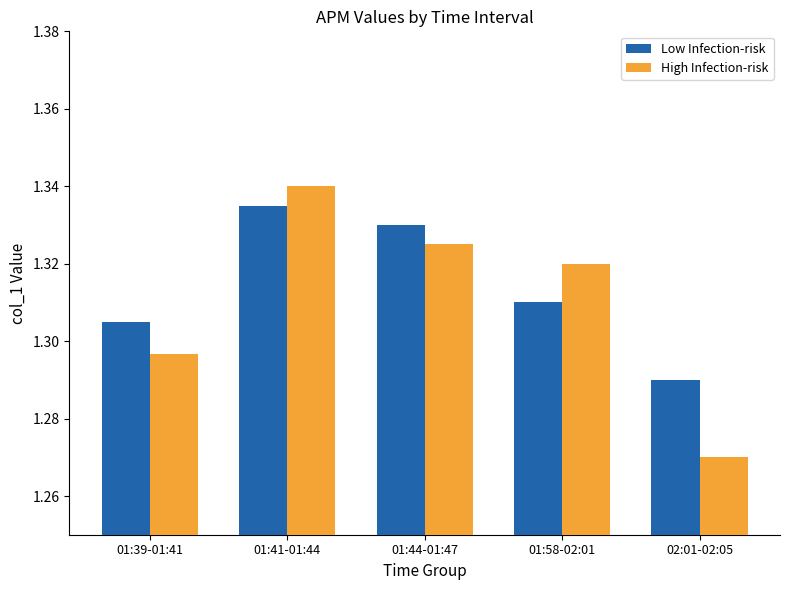

What is the average value of the High Infection-risk series?

1.3